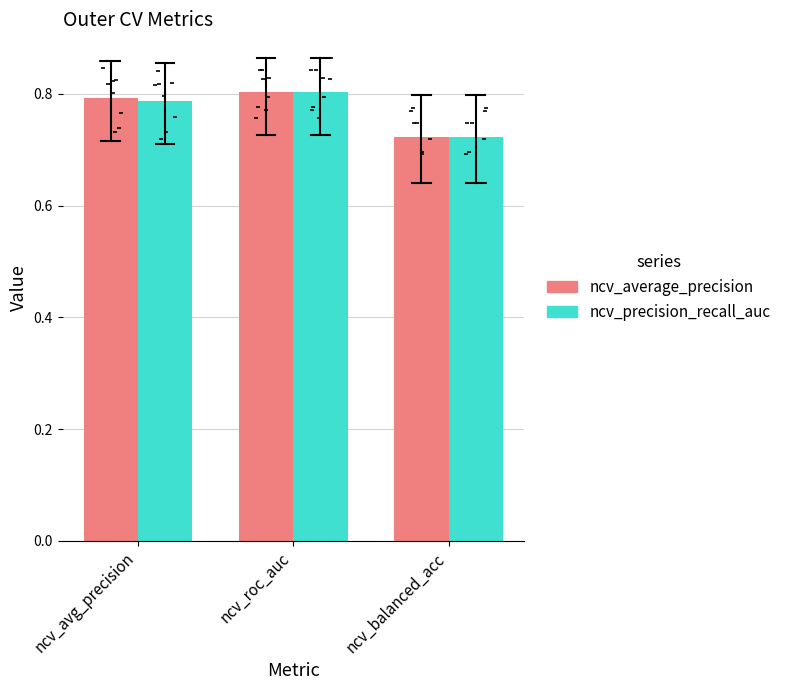

At how many categories does at least one series exceed 0?

3